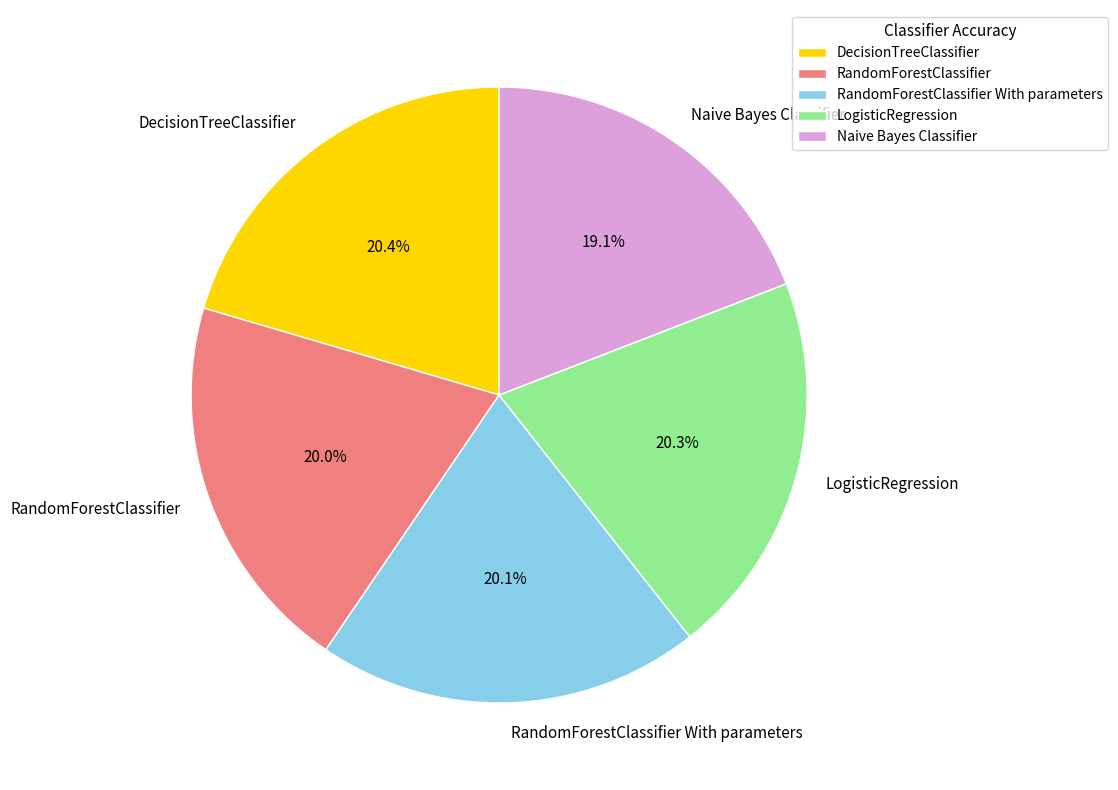

To the nearest percent, what percentage of the pie is Naive Bayes Classifier?

19%